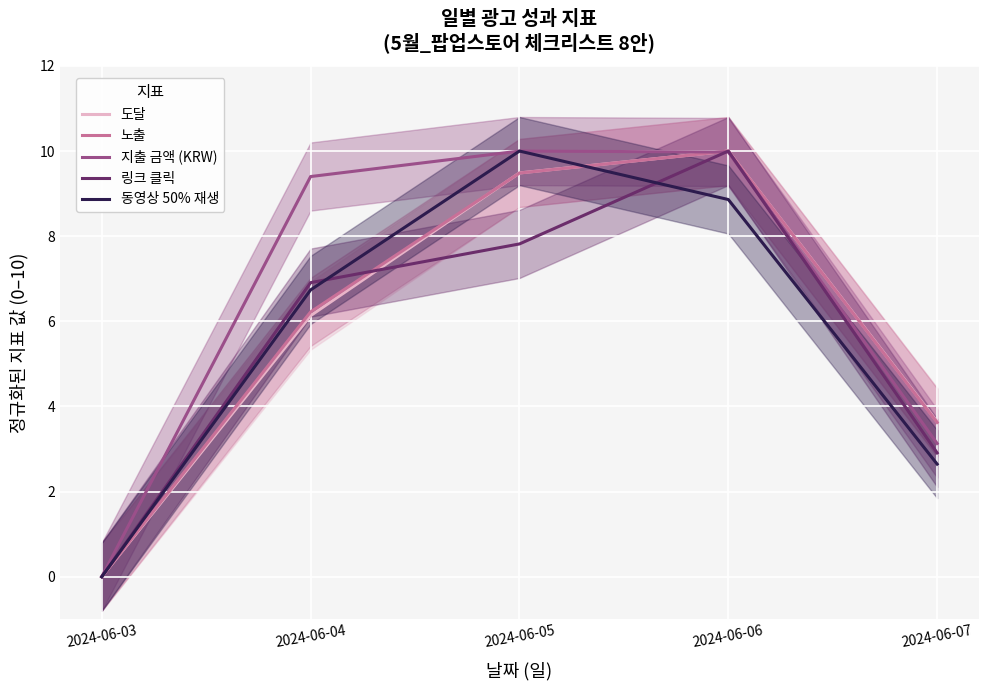

True or false: 동영상 50% 재생 has a value of 3.8 at 2024-06-07.

False